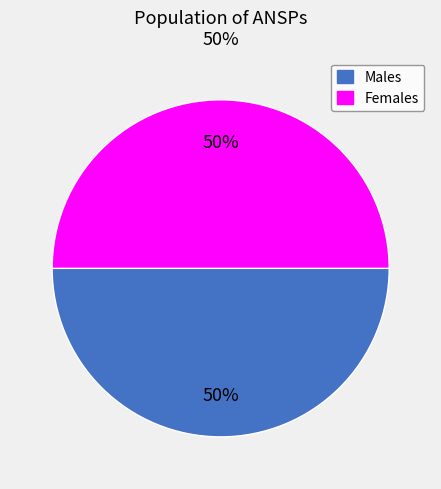

To the nearest percent, what is the average slice percentage?

50%